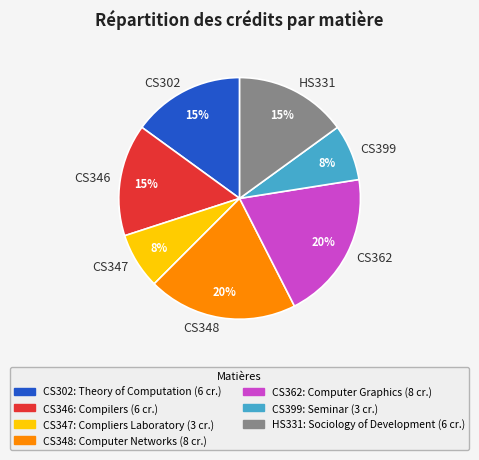

To the nearest percent, what is the combined percentage of HS331 and CS346?

30%